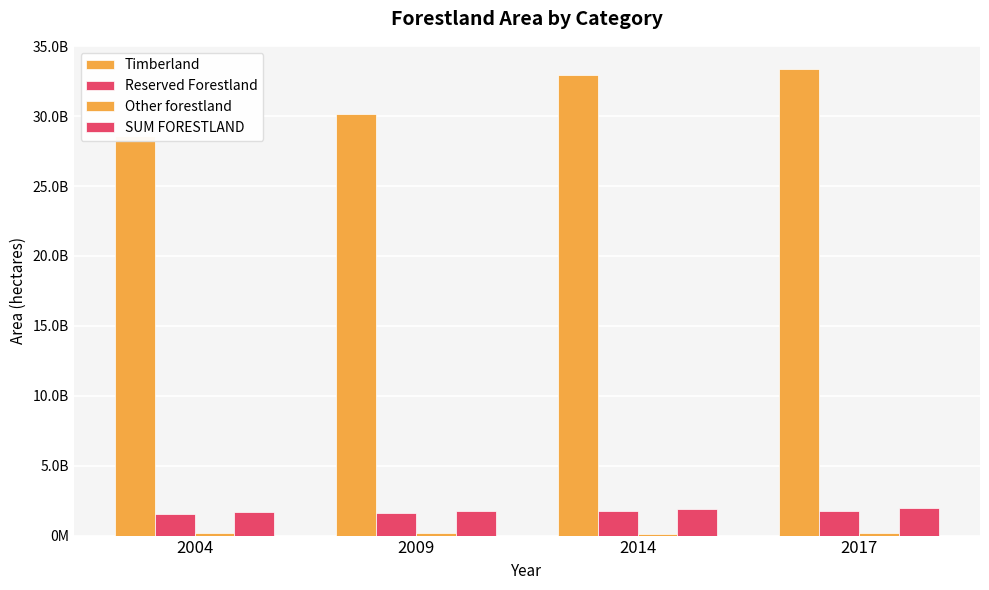

Between 2009 and 2017, which series saw the biggest shift?

Timberland